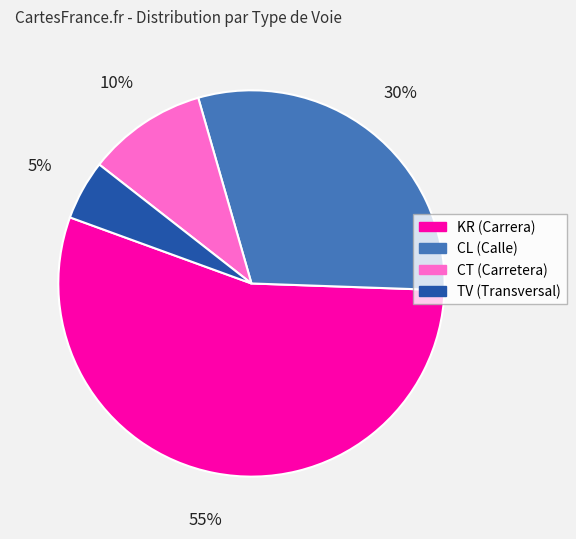

Is the sum of CT and CL greater than half?

No